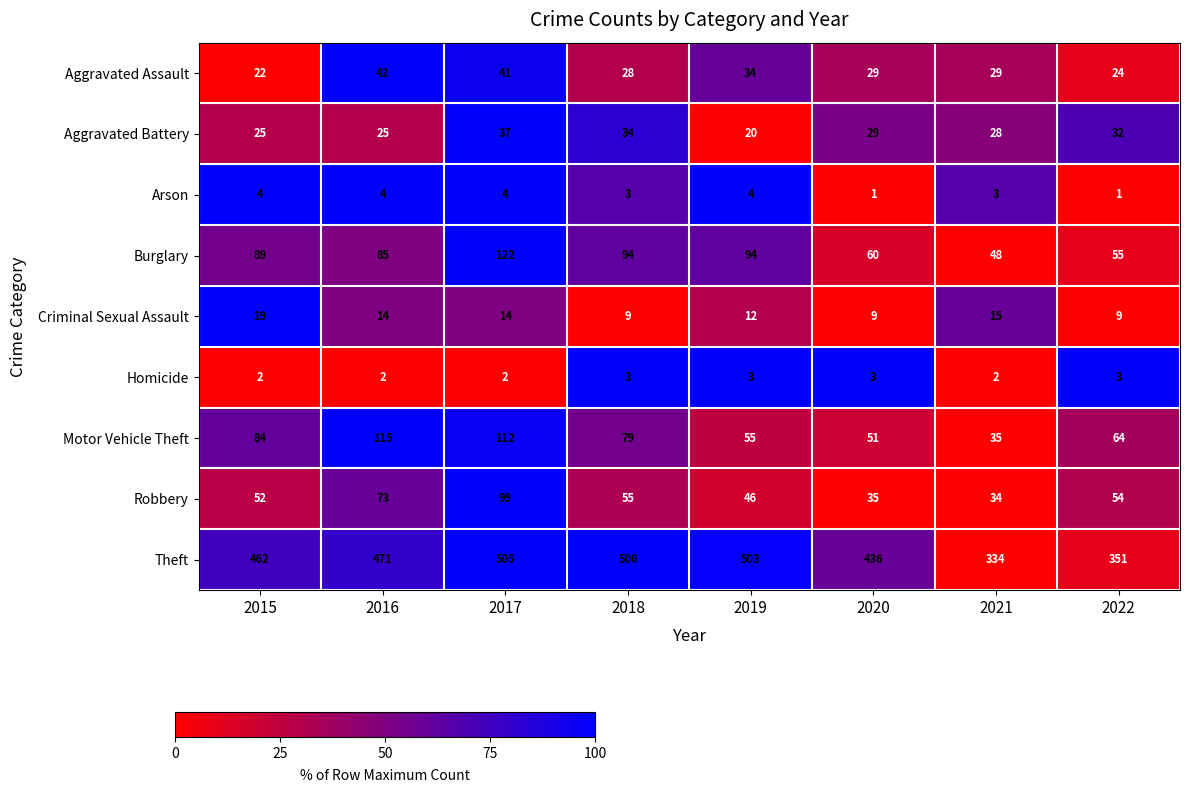

What is the sum of all Arson values?

24